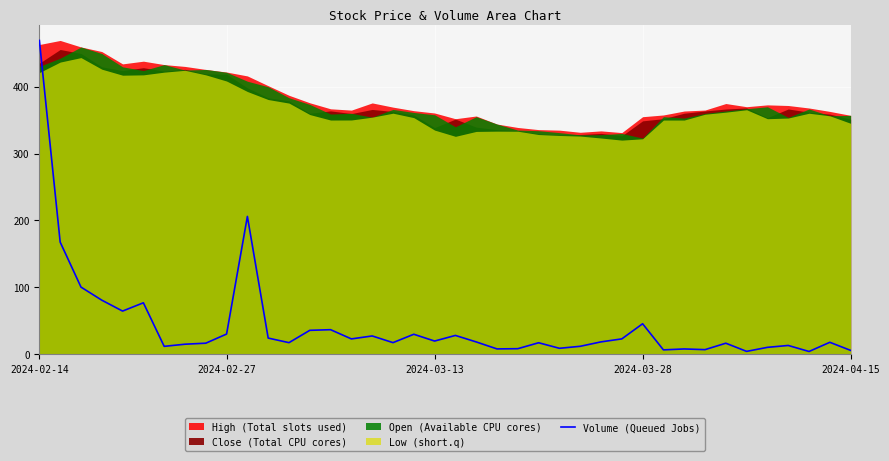

Does the chart display data point markers on the line(s)?

No